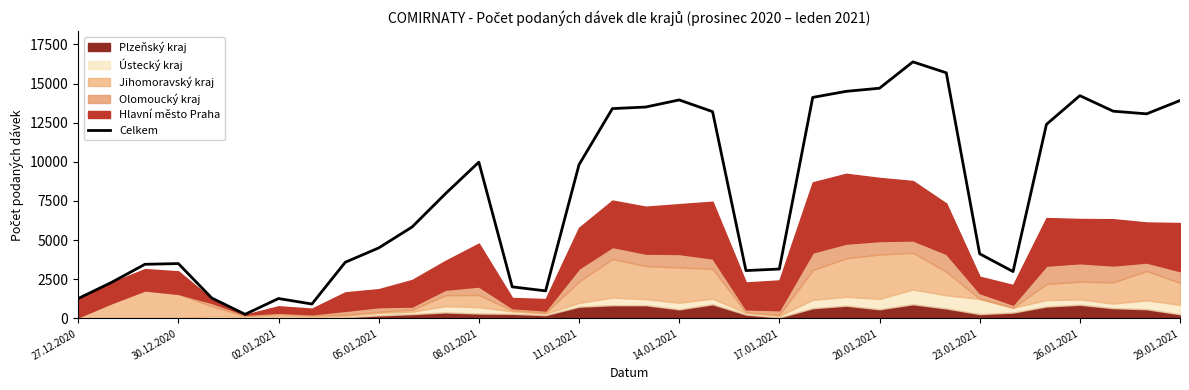

The chart shows a value of 2303 at 08.01.2021. True or false?

False